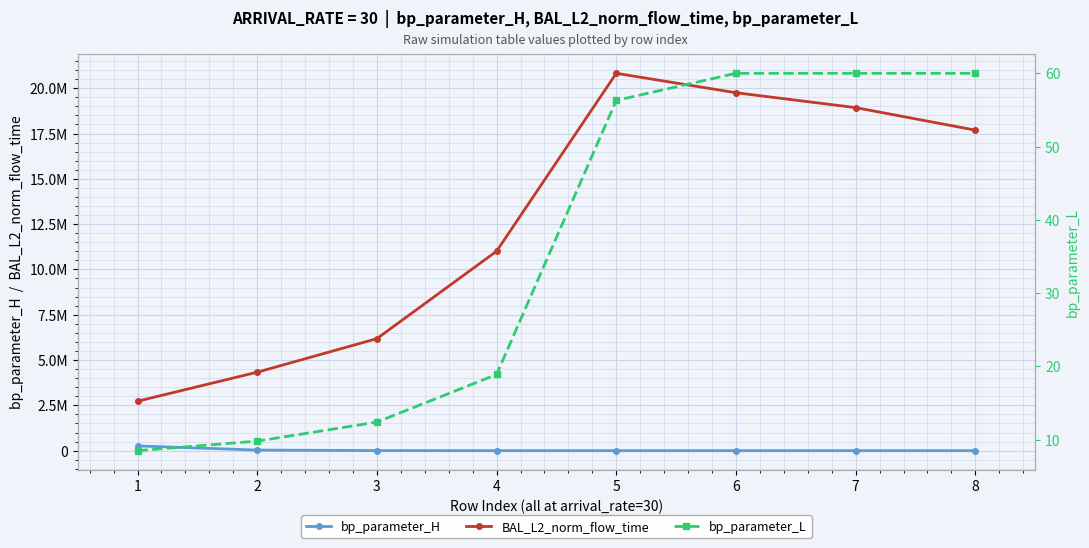

List the series in order of their peak value, highest first.

BAL_L2_norm_flow_time, bp_parameter_H, bp_parameter_L